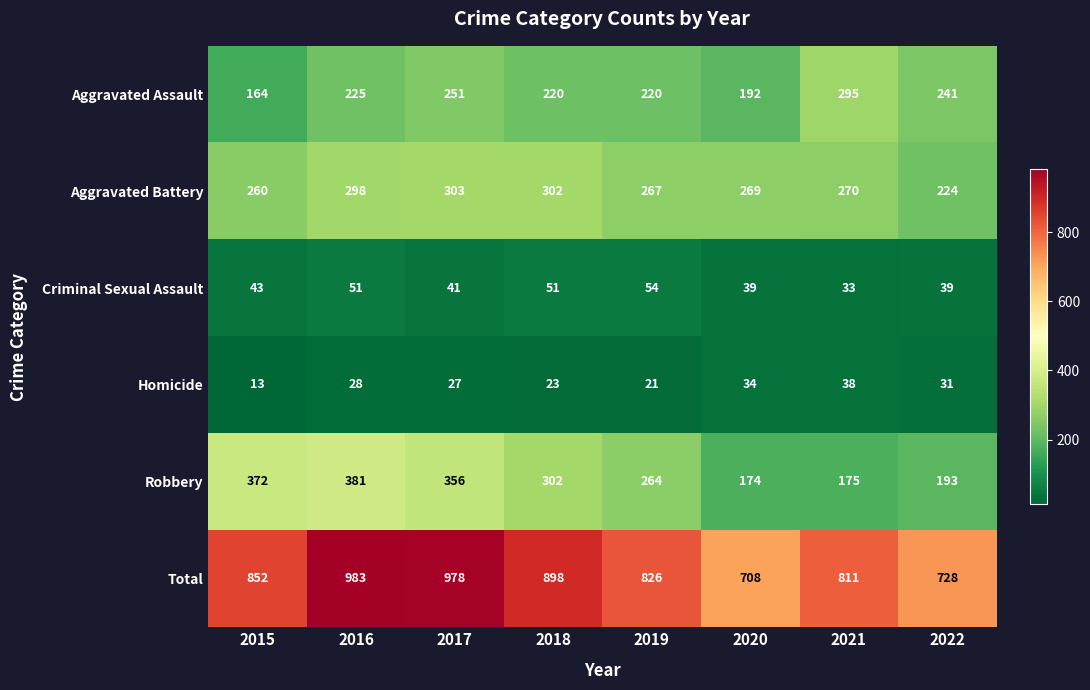

What is the sum of the Homicide values at 2022 and 2020?

65